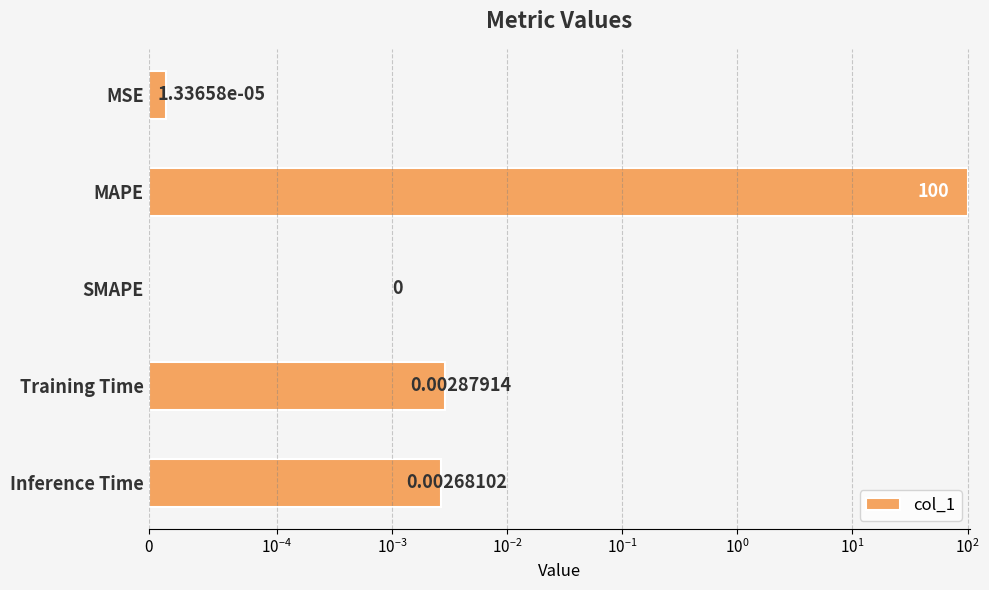

True or false: the data shows 0.0 at Training Time.

True